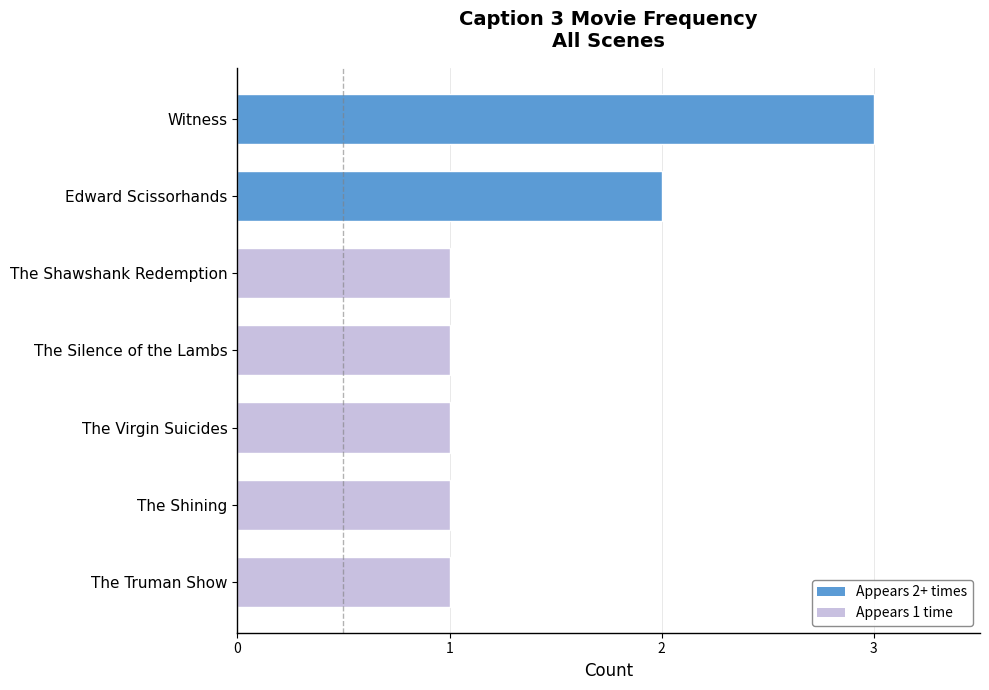

Reading bottom to top, list all the values displayed in this chart.

1	1	1	1	1	2	3